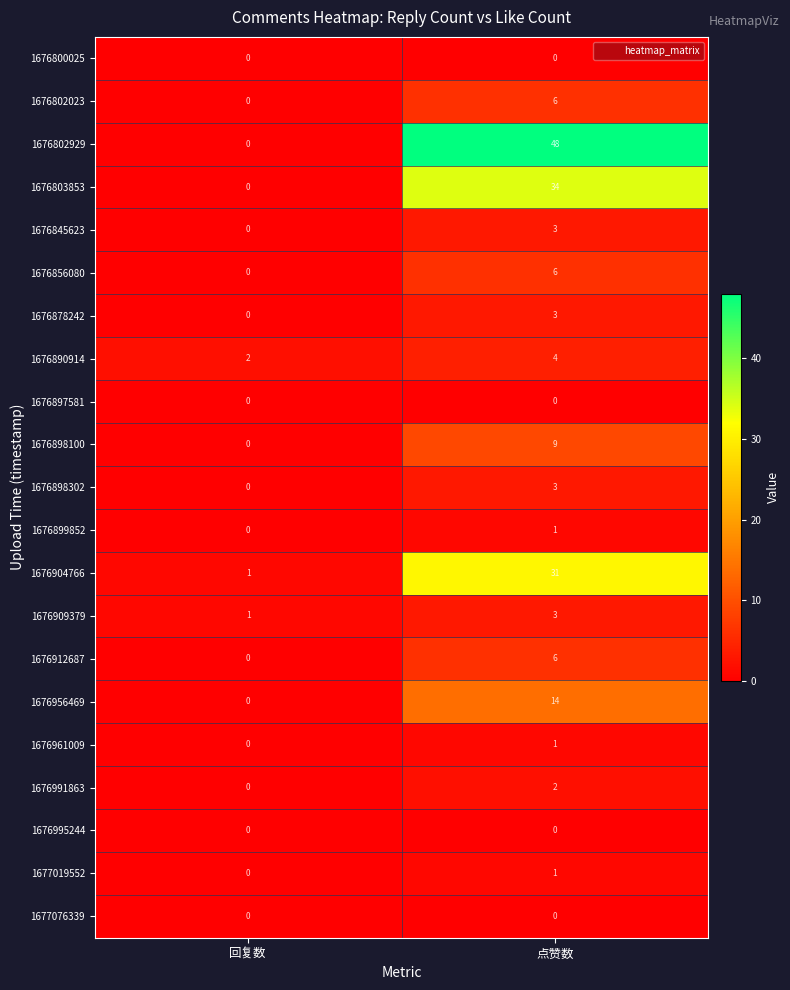

What is the difference between the maximum and minimum values in the 1676912687 series?

6